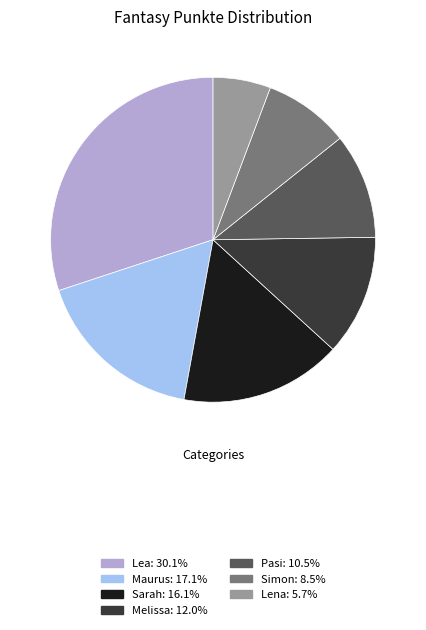

Is the sum of Lea: 30.1% and Lena: 5.7% greater than half?

No